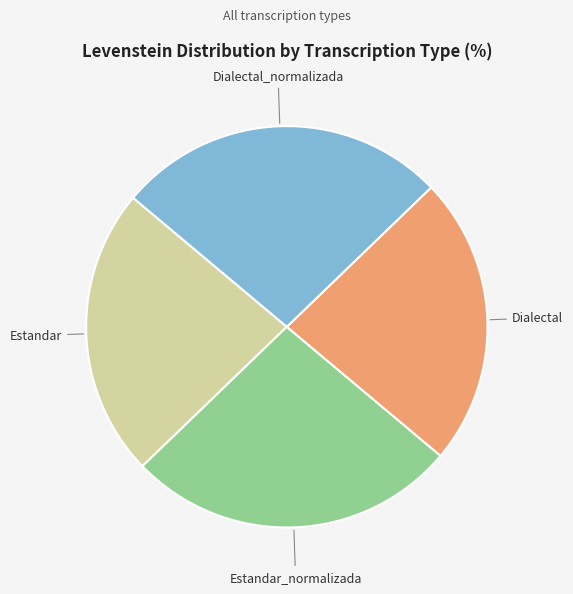

Is it true that Estandar is 23% of the pie?

True